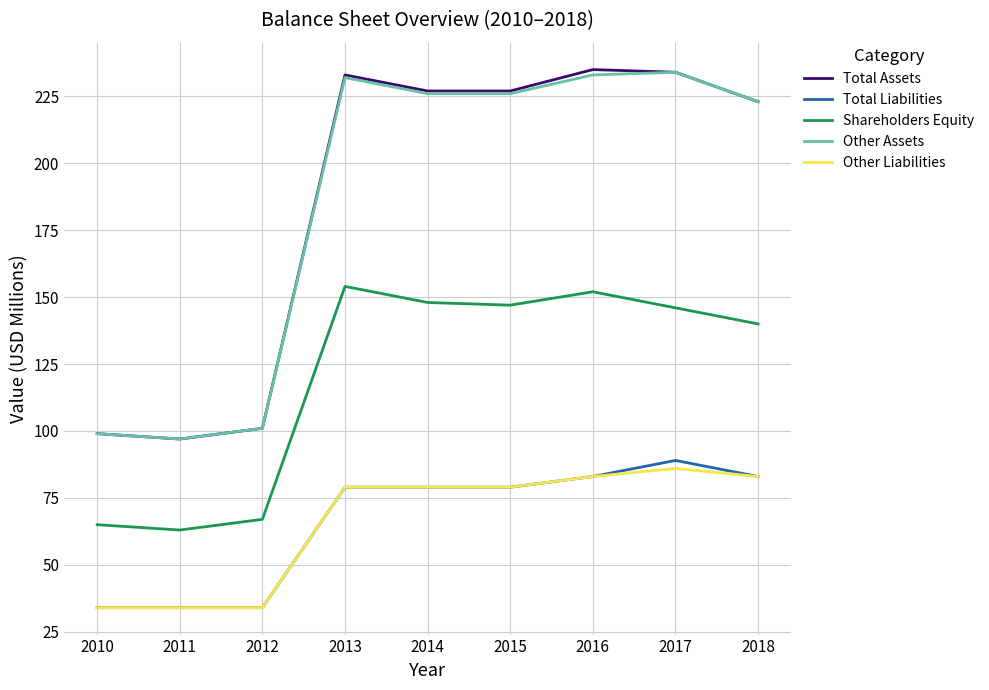

What is the average value of the Shareholders Equity series?

120